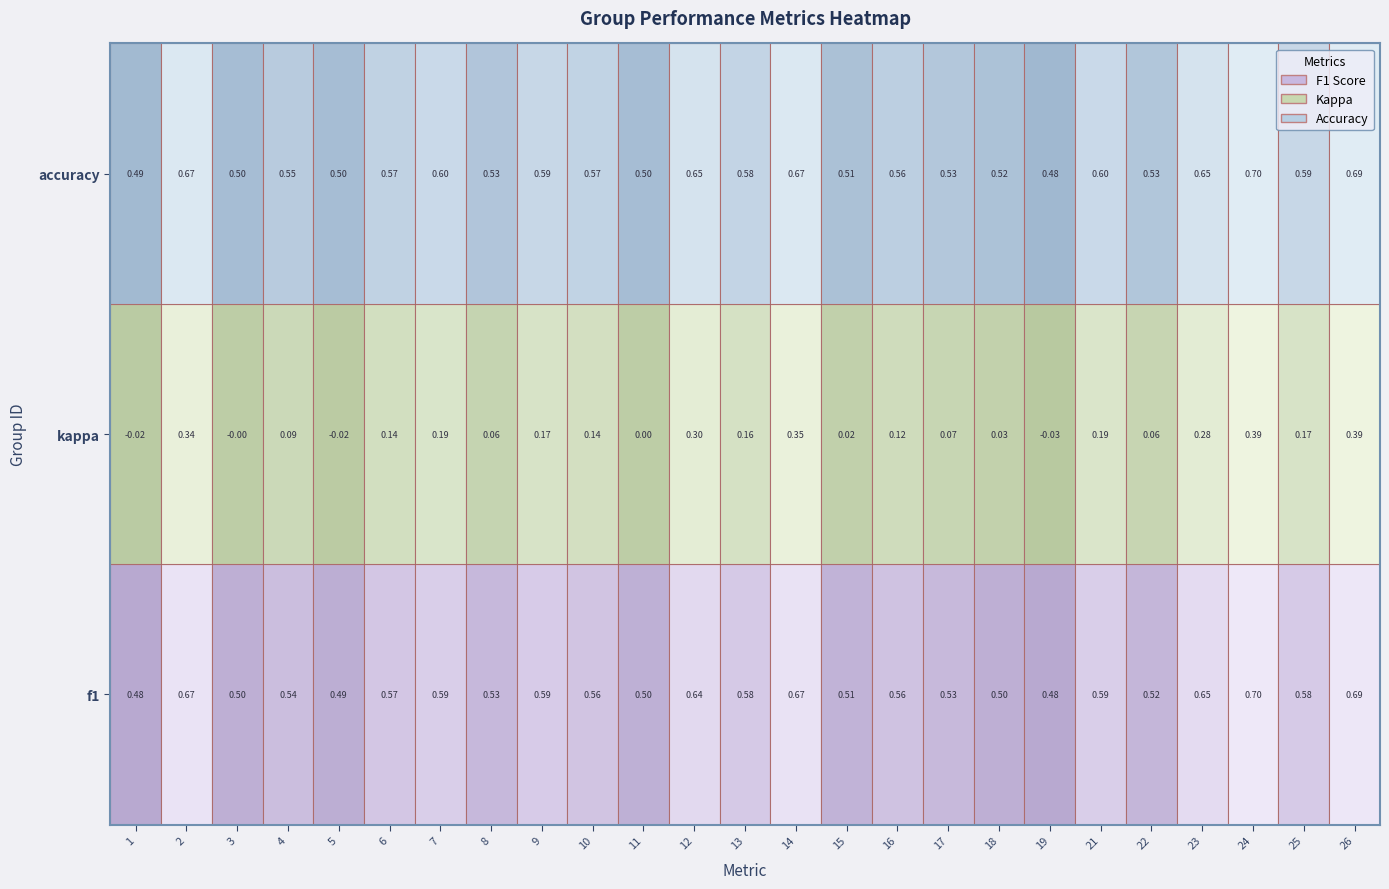

Which label corresponds to the largest value in the chart?

24